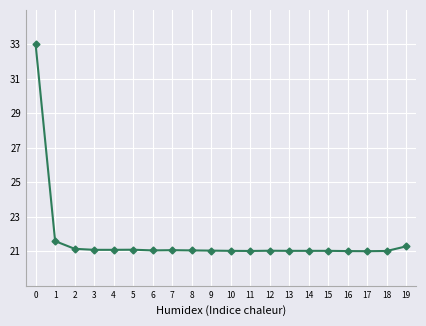

Does the chart have visible grid lines?

Yes